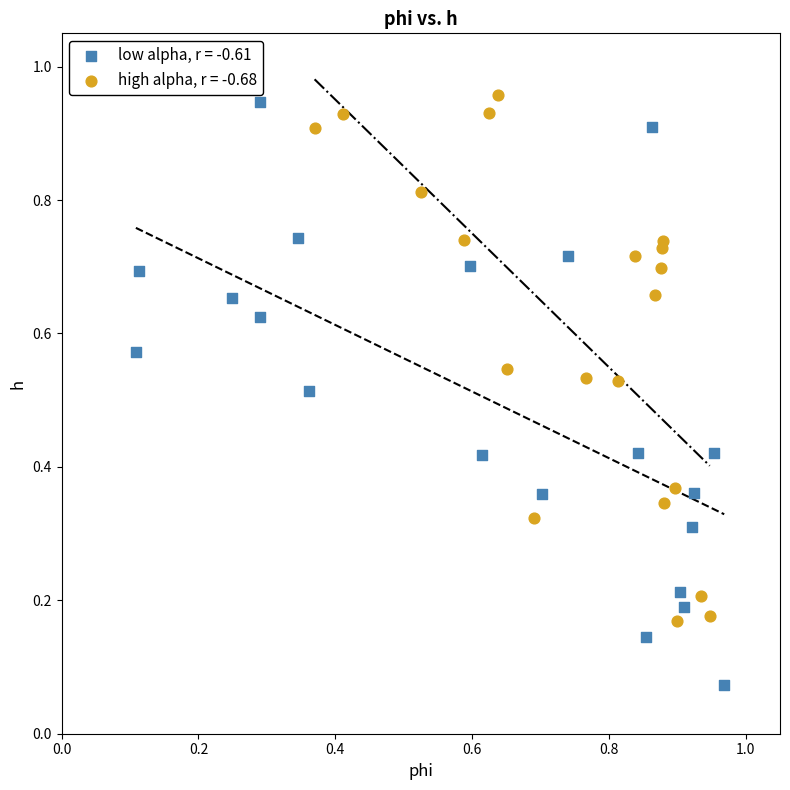

Which series has the widest spread of Y values?

low alpha, r = -0.61